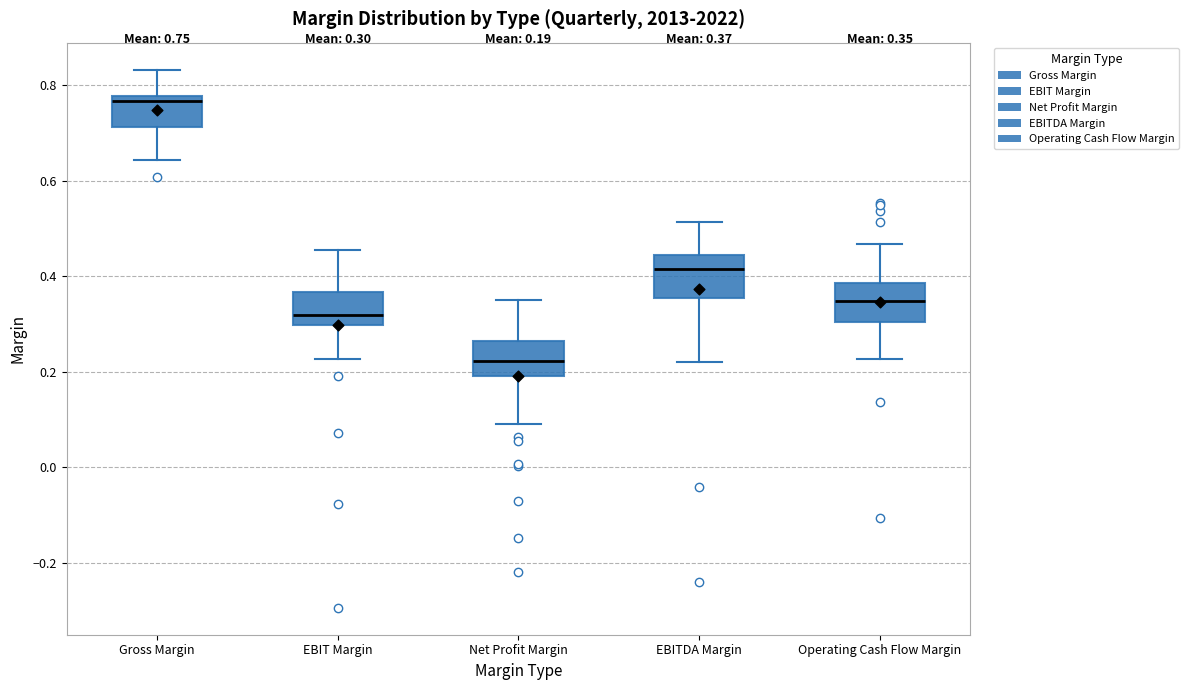

Which box's median line is the highest?

Gross Margin